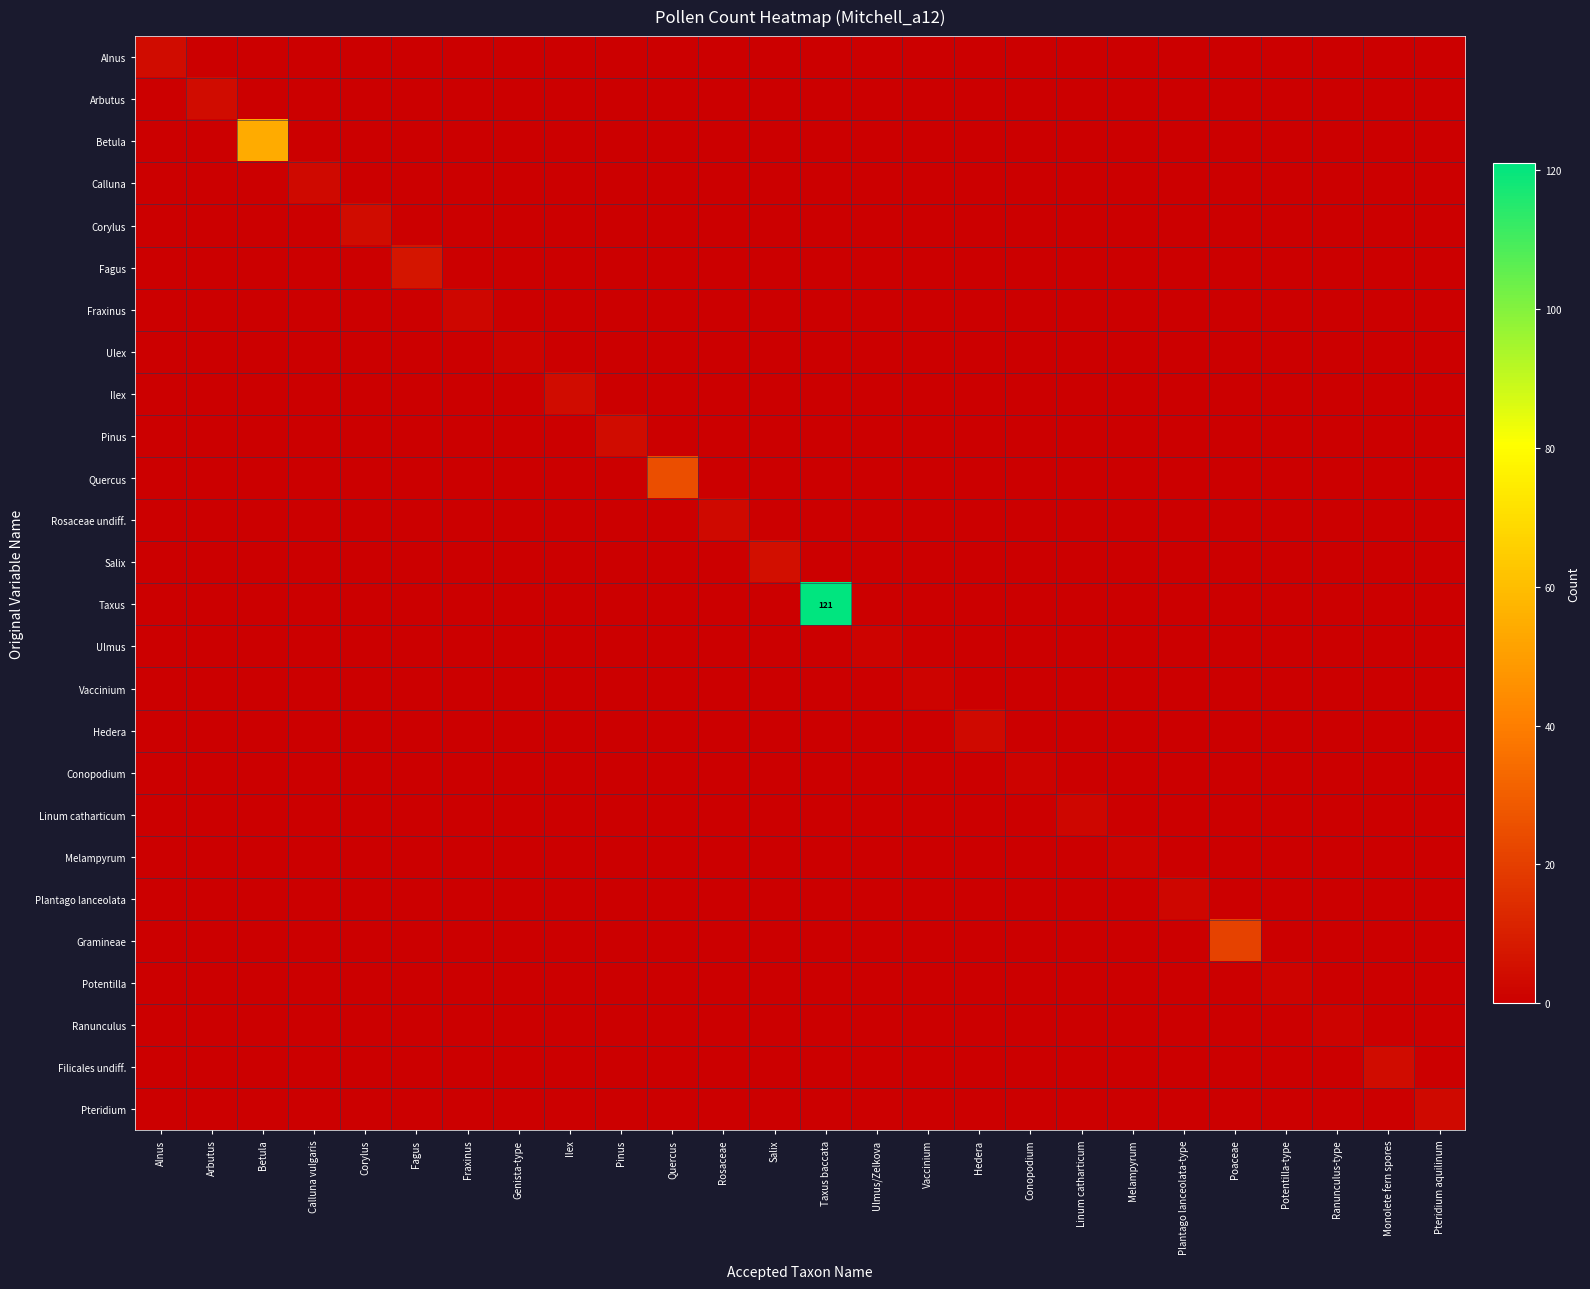

Count the number of categories in the chart.

26